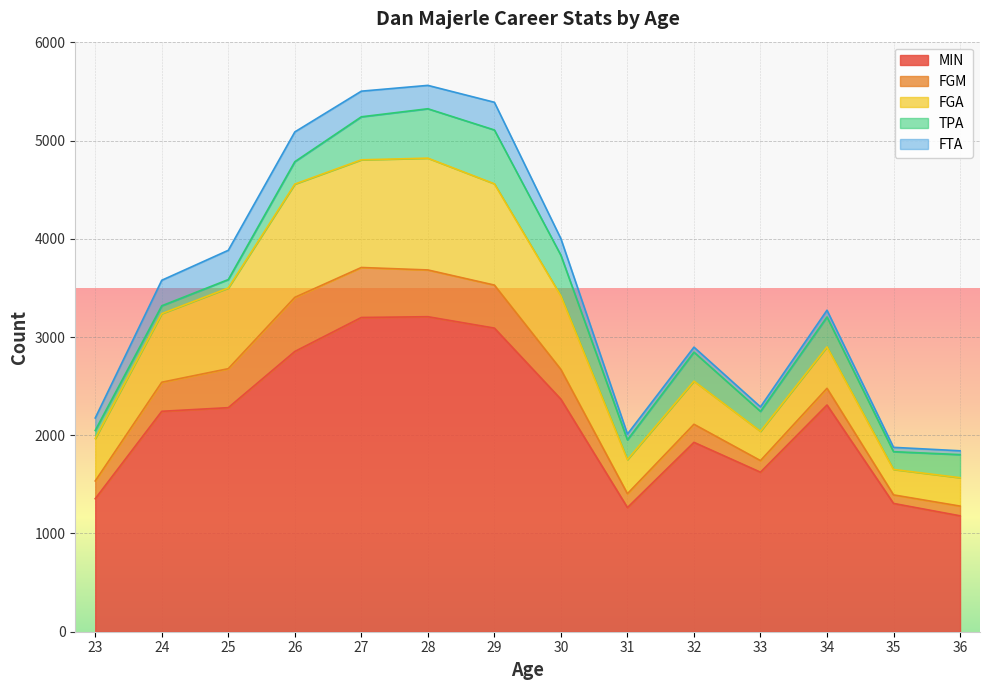

Is it true that FGM equals 243 at 23?

False